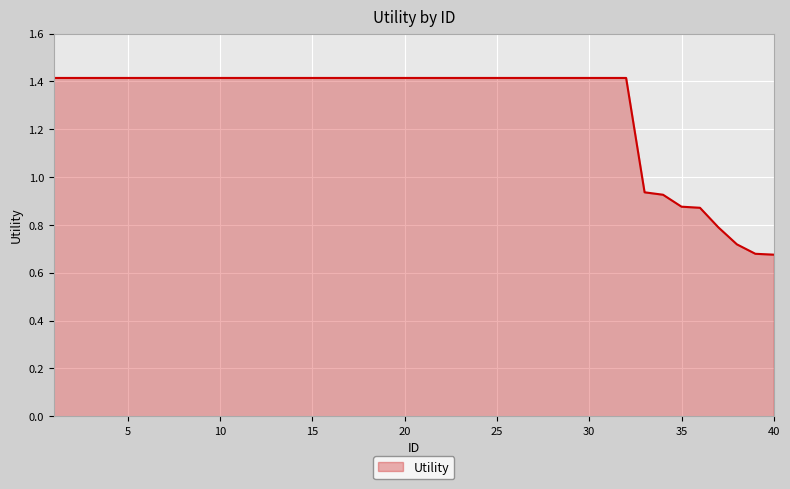

What is the maximum value shown in the chart?

1.4